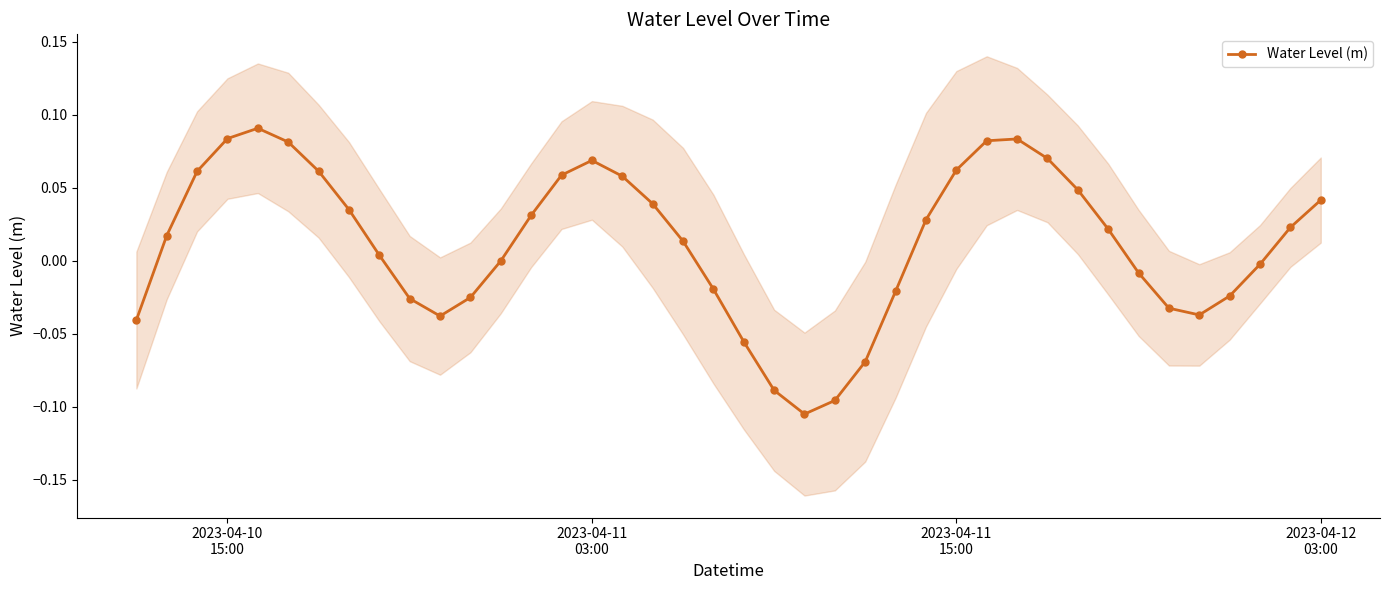

How many interior local valleys does the Water Level (m) series have?

3